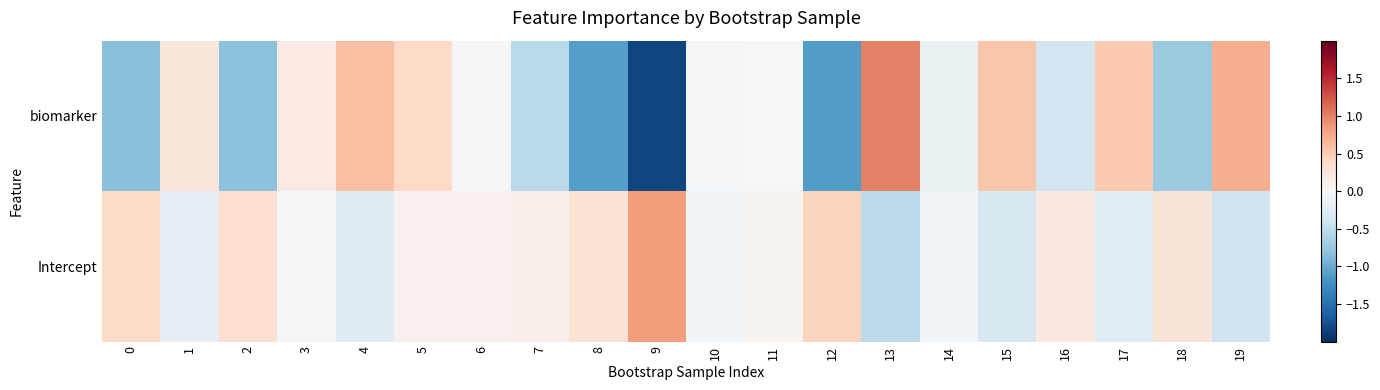

Rank the series by their maximum value, from lowest to highest.

Intercept, biomarker